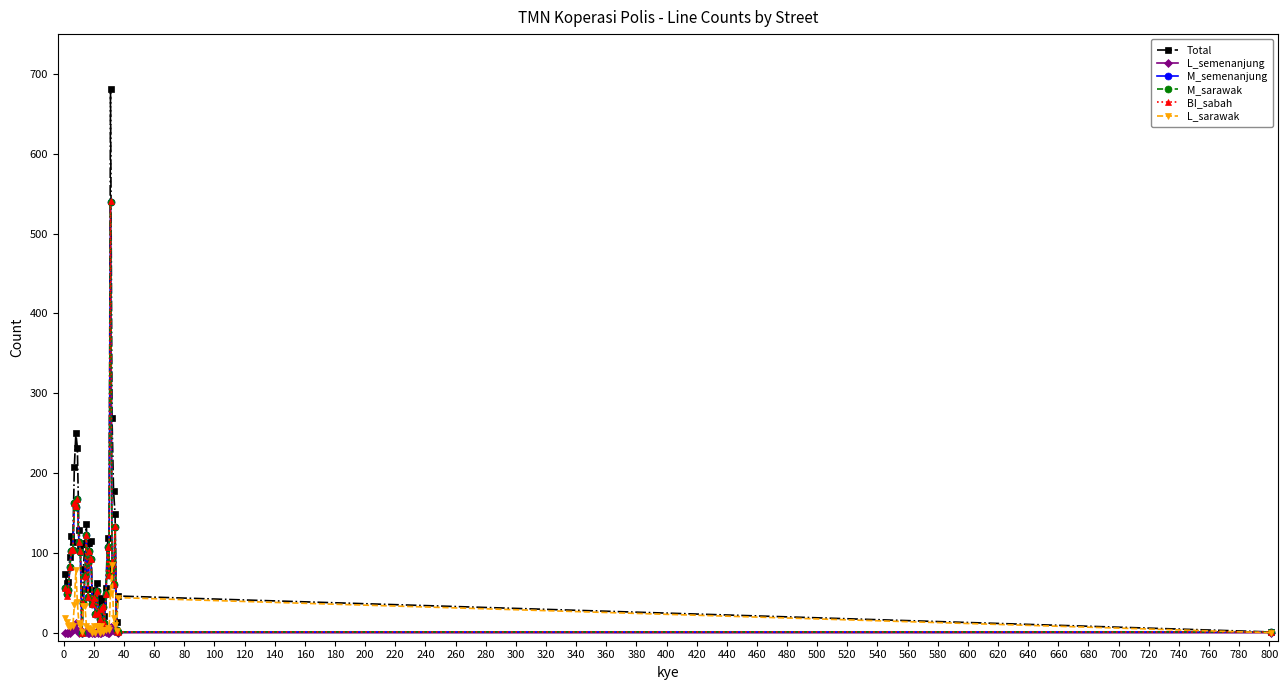

Which series has the largest range (max minus min)?

Total